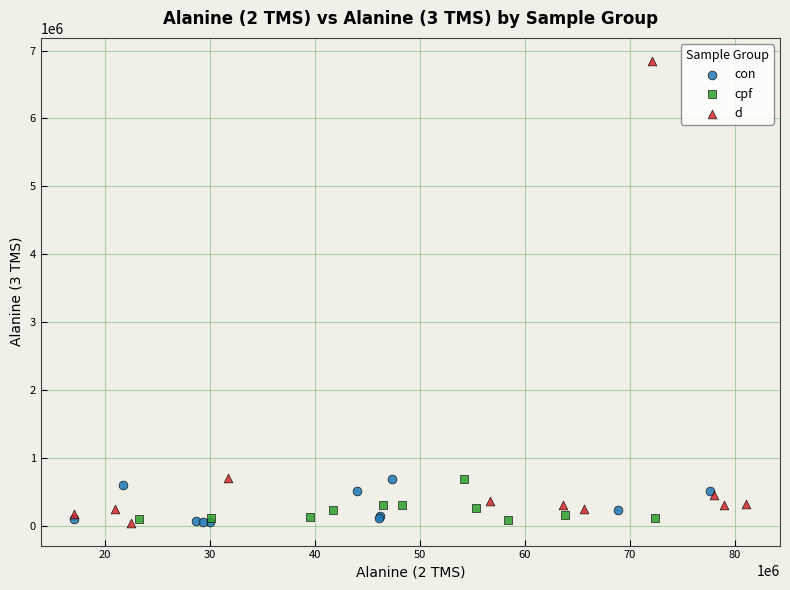

Which series contains the highest Y value?

d